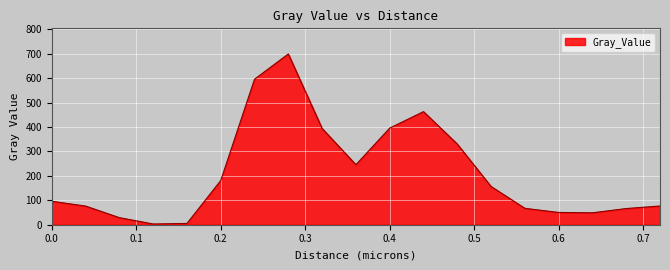

What is the greatest value displayed?

699.4